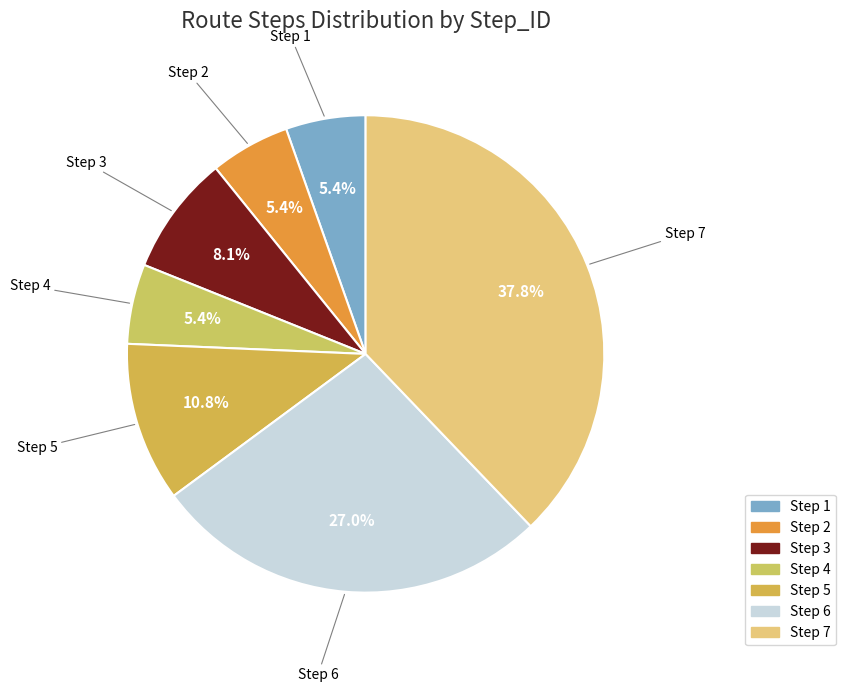

To the nearest percent, what portion does Step 7 represent?

38%